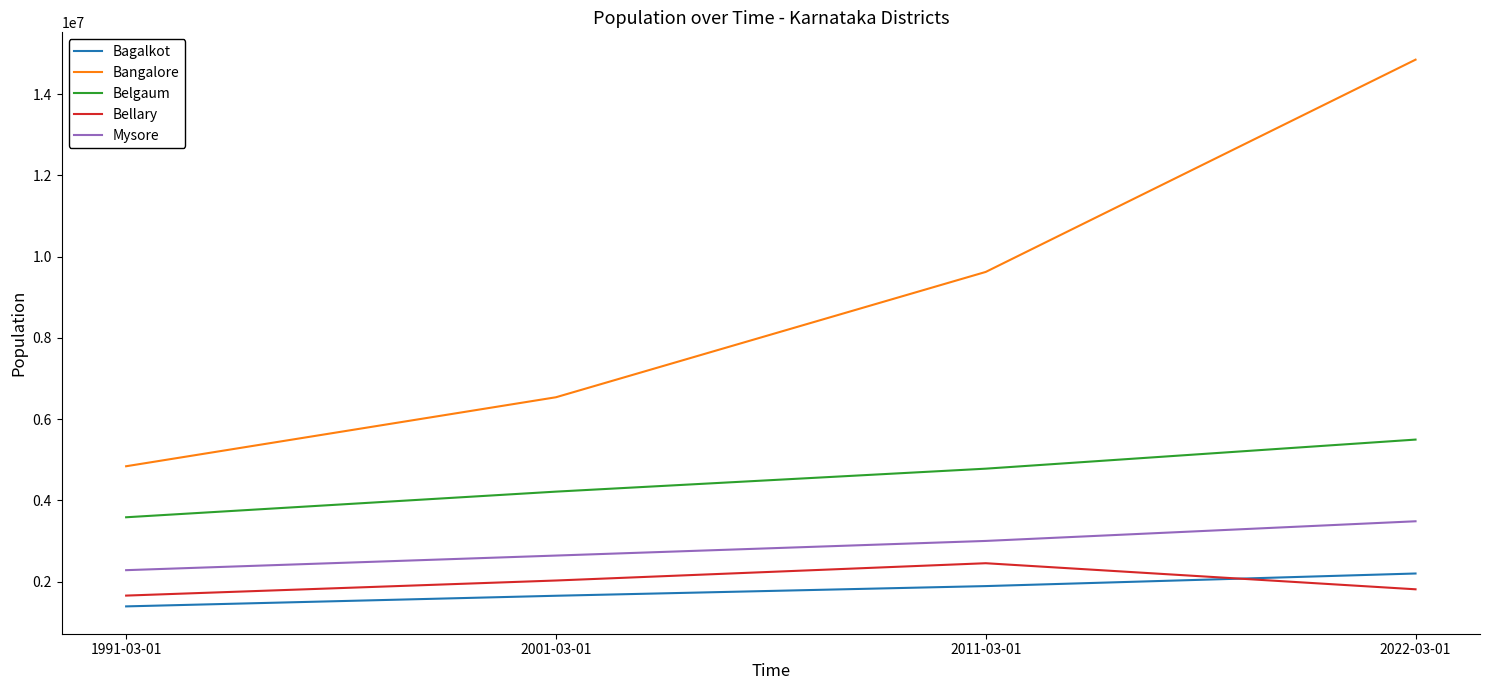

What is the difference between the maximum and minimum values in the Bagalkot series?

809345